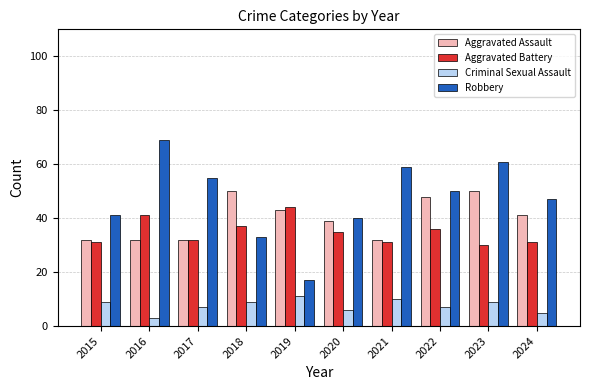

Between 2020 and 2023, which series saw the biggest shift?

Robbery